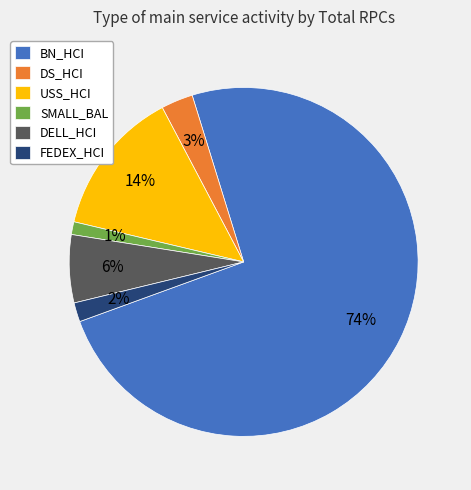

Which slice represents more than half of the pie?

BN_HCI